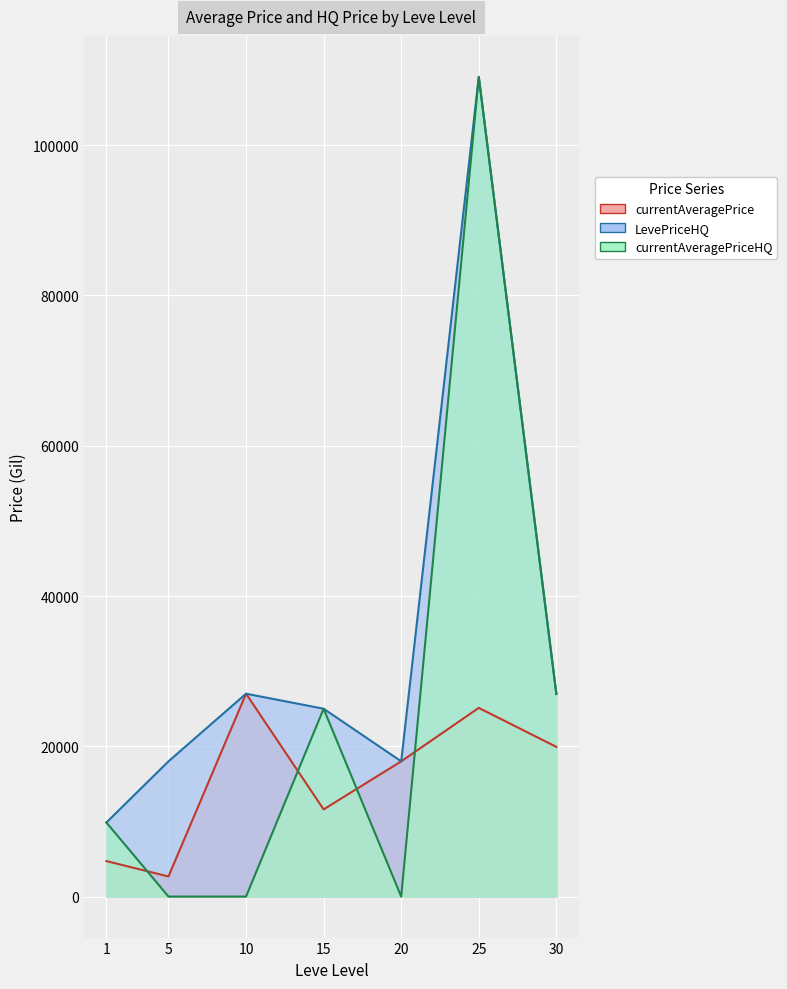

What are all the series names shown in the legend?

currentAveragePrice, LevePriceHQ, currentAveragePriceHQ